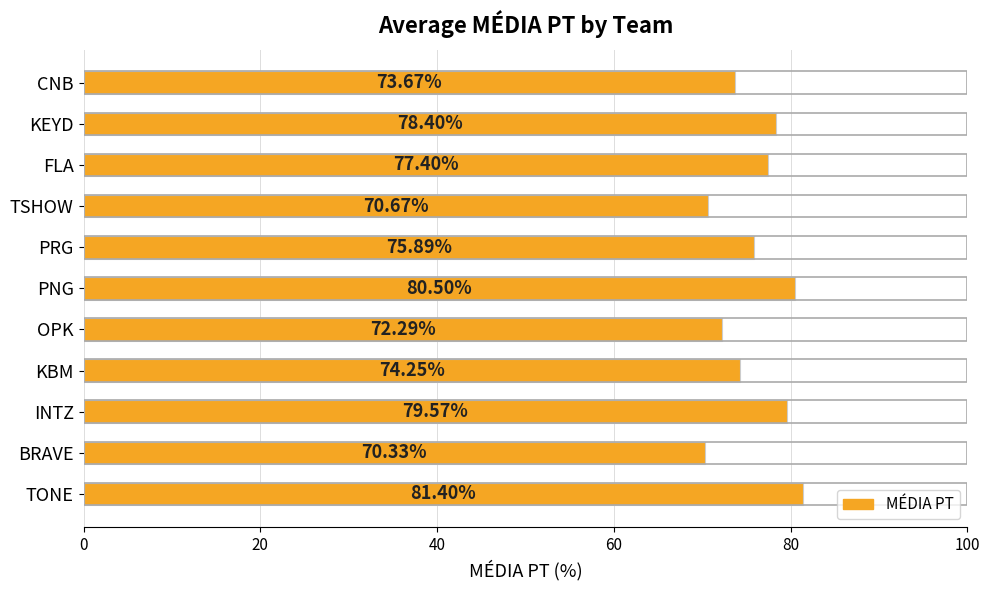

Between OPK and PNG, which is larger?

PNG